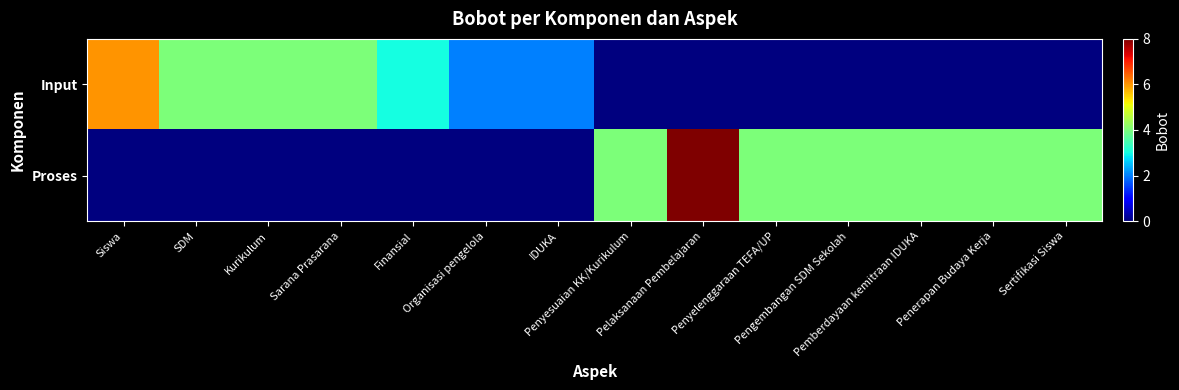

At Pemberdayaan kemitraan IDUKA, list the series in order from smallest to largest.

Input, Proses